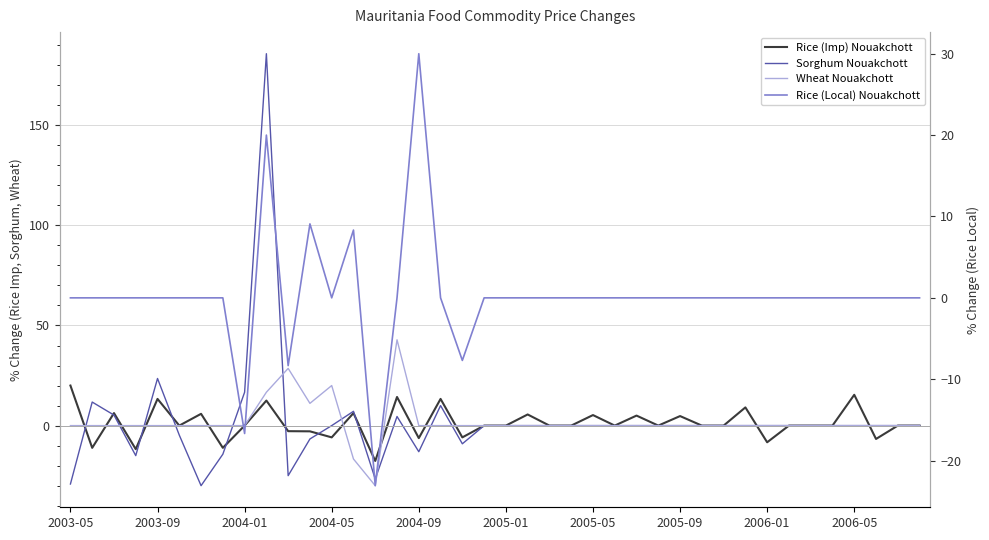

True or false: Sorghum Nouakchott has a value of 0.0 at 23.

True